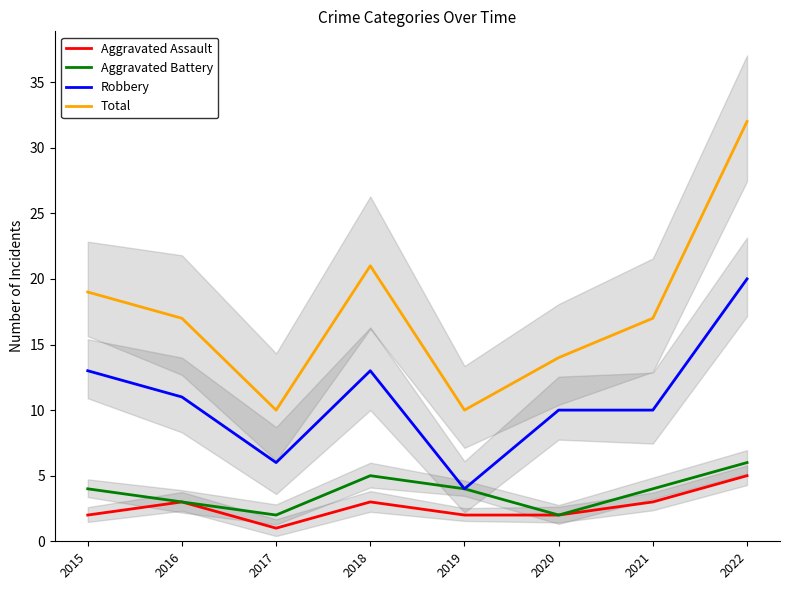

How many interior local peaks does the Aggravated Battery series have?

1